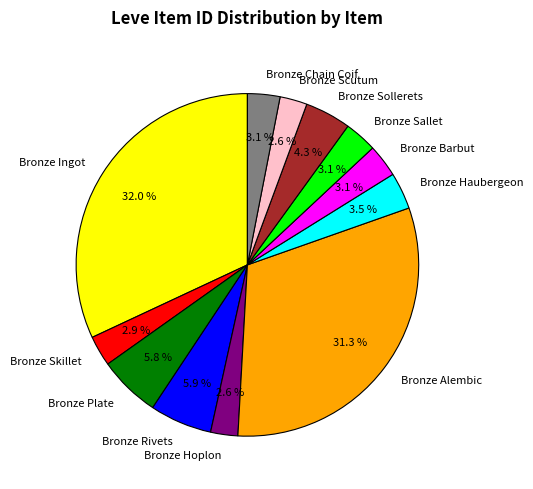

Which slice is the largest?

Bronze Ingot